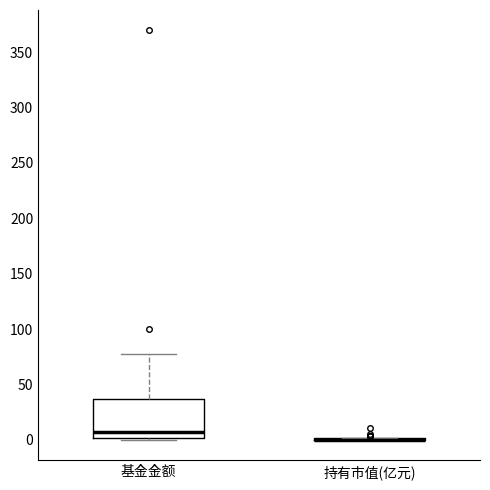

Comparing the boxes themselves (not the whiskers), which one is the tallest?

基金金额